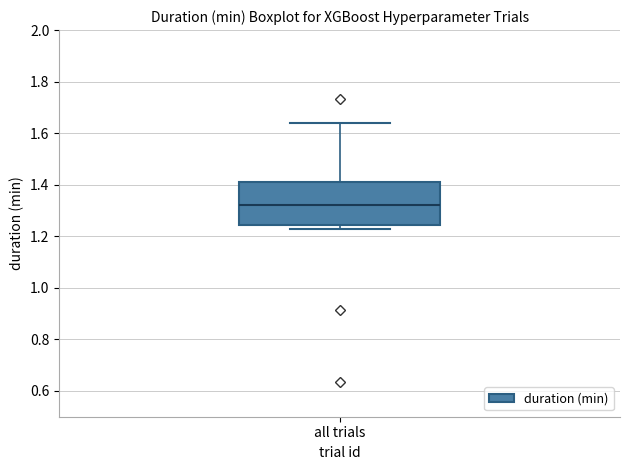

Where does the median line of the box for all trials sit on the y-axis? The values are not printed on the chart, so give them approximately, as read against the axis.

1.32